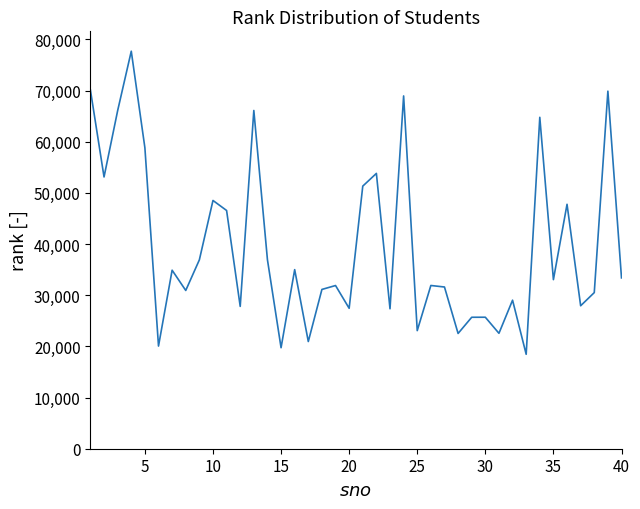

What is the minimum value shown in the chart?

18454